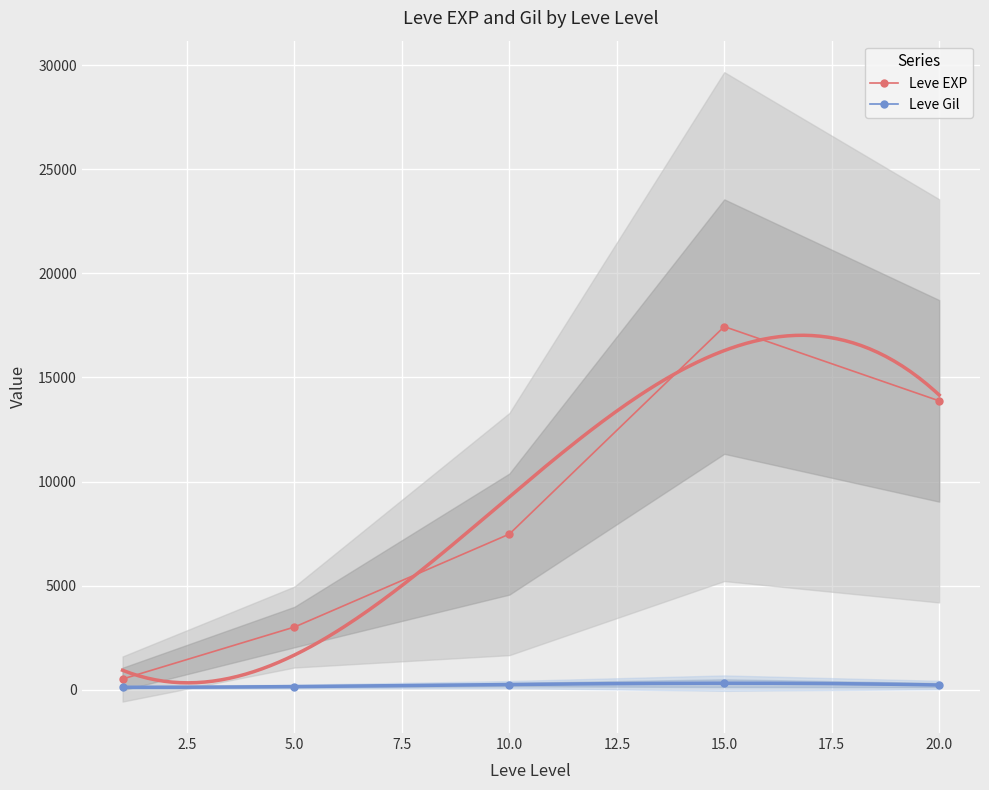

What is the value of the Leve EXP point at the 2nd from the left?

3008.3